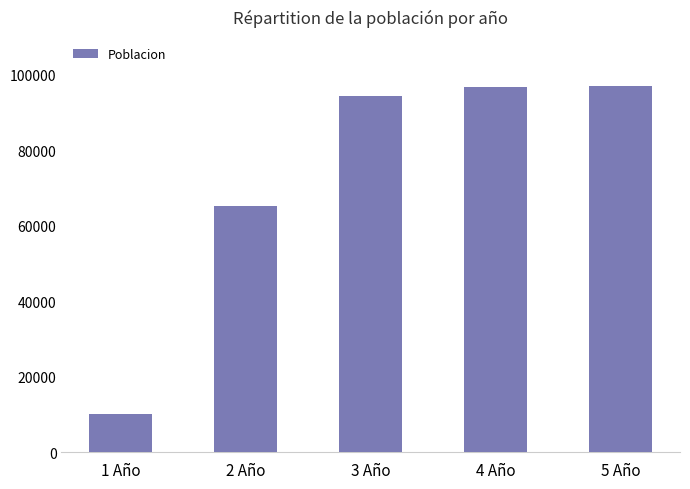

Approximately how many times larger is the value at 3 Año compared to 1 Año?

9.4